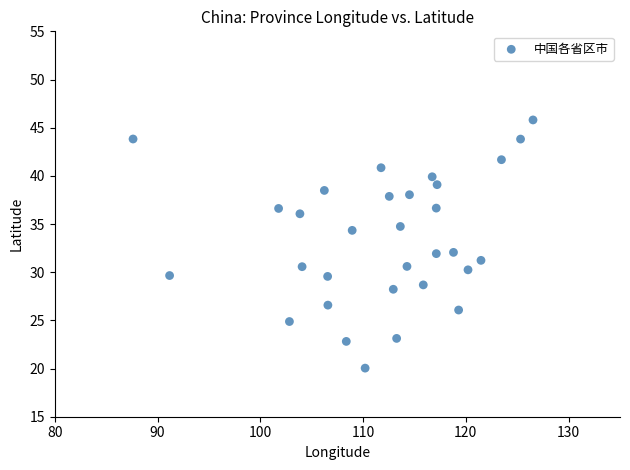

What is the range of Y values (max minus min)?

25.8